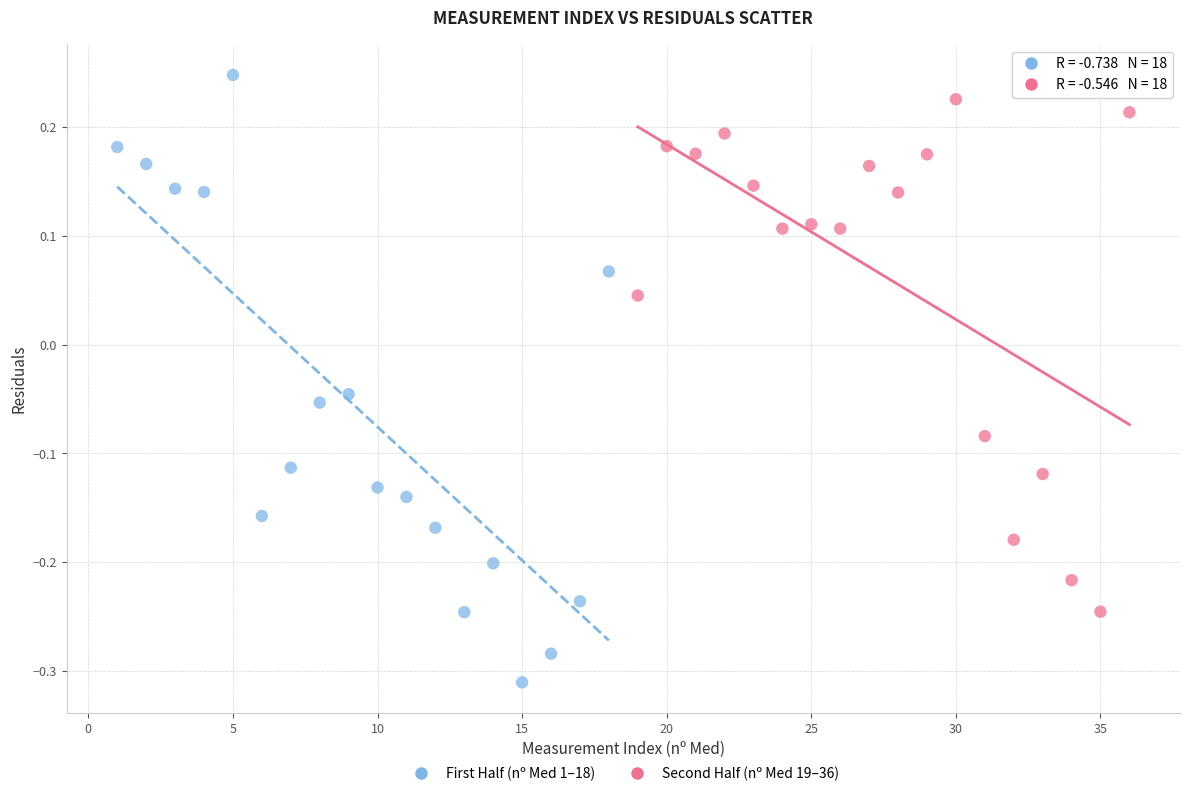

Which series reaches the minimum Y coordinate?

First Half (nº Med 1–18)